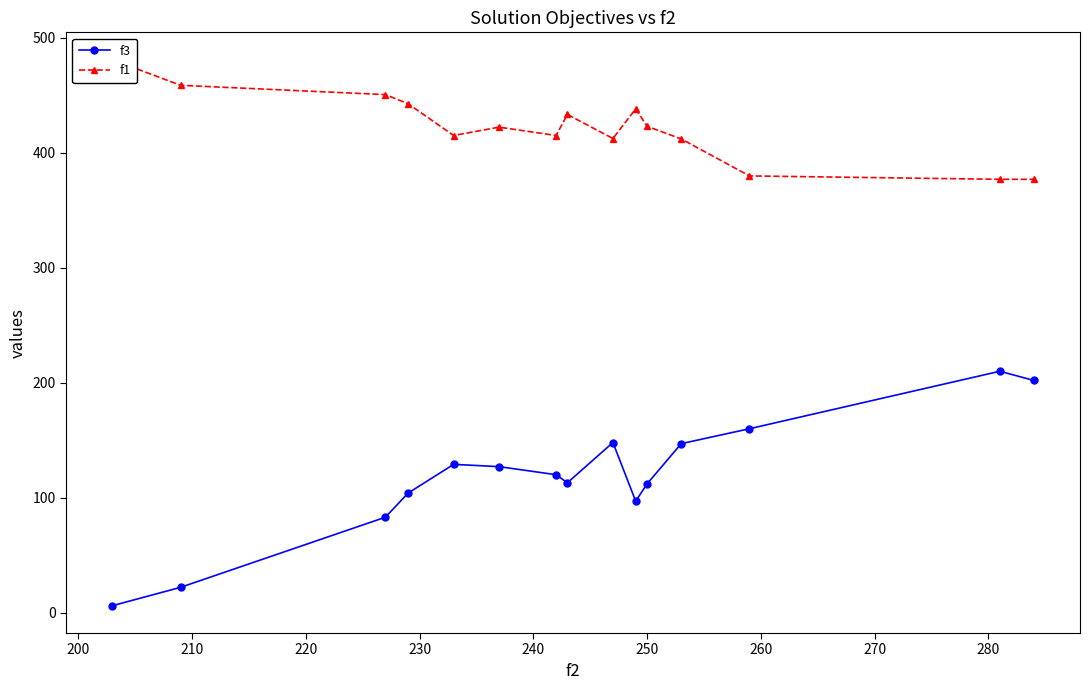

True or false: f3 has more than 0 interior local peaks.

True